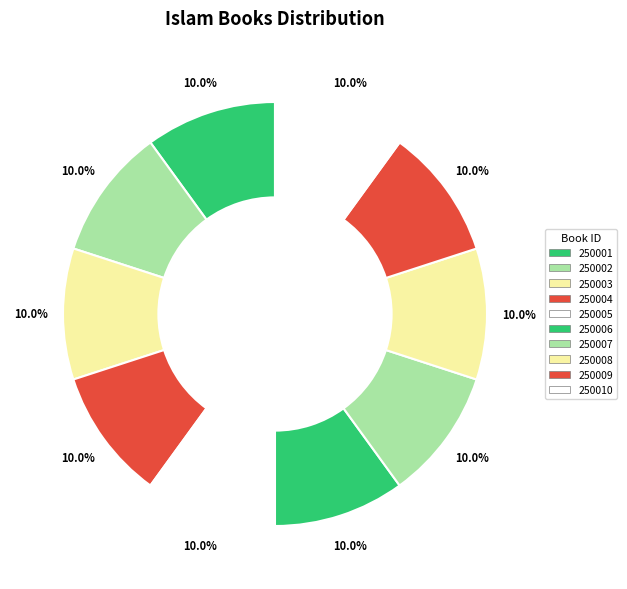

The 250009 slice represents 15% of the pie. True or false?

False